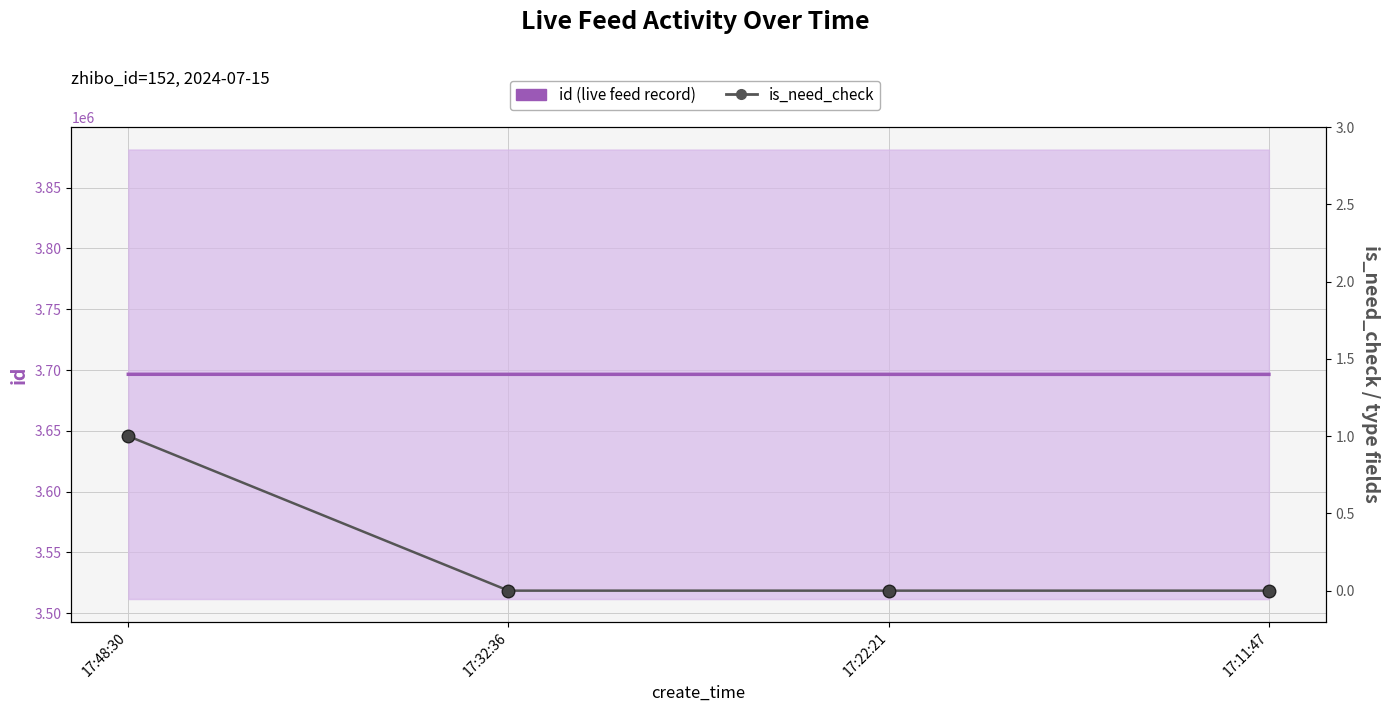

True or false: is_need_check has a value of 0 at 17:22:21.

True